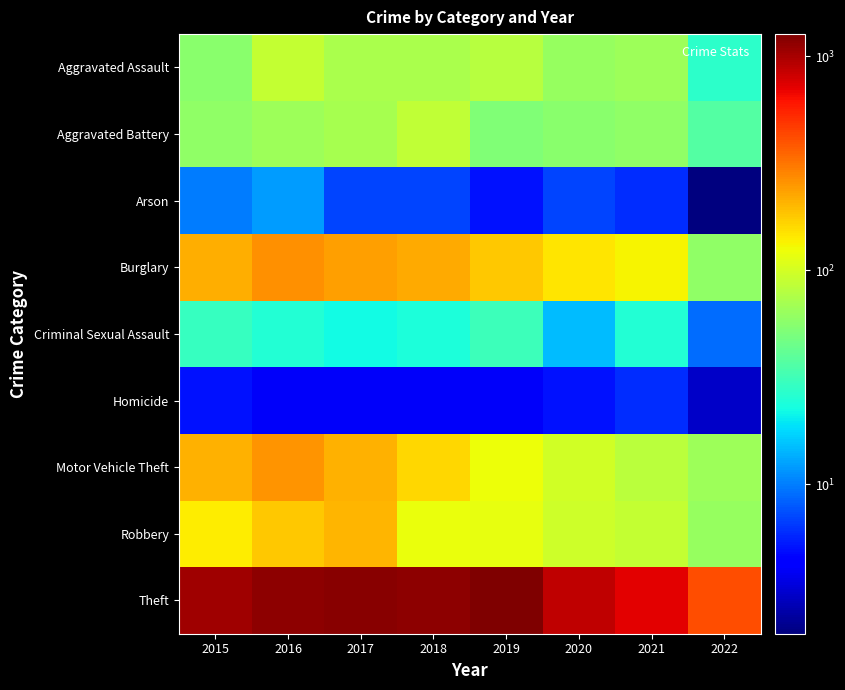

Rank the series by their maximum value, from lowest to highest.

Homicide, Arson, Criminal Sexual Assault, Aggravated Battery, Aggravated Assault, Robbery, Motor Vehicle Theft, Burglary, Theft